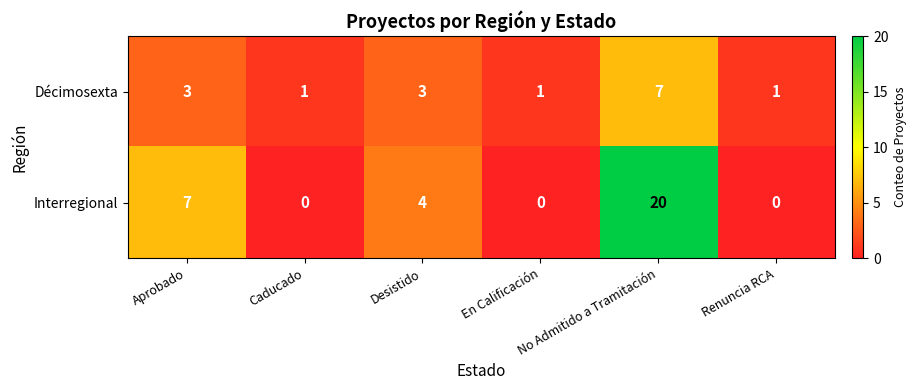

What is the difference between the maximum and minimum values in the Interregional series?

20